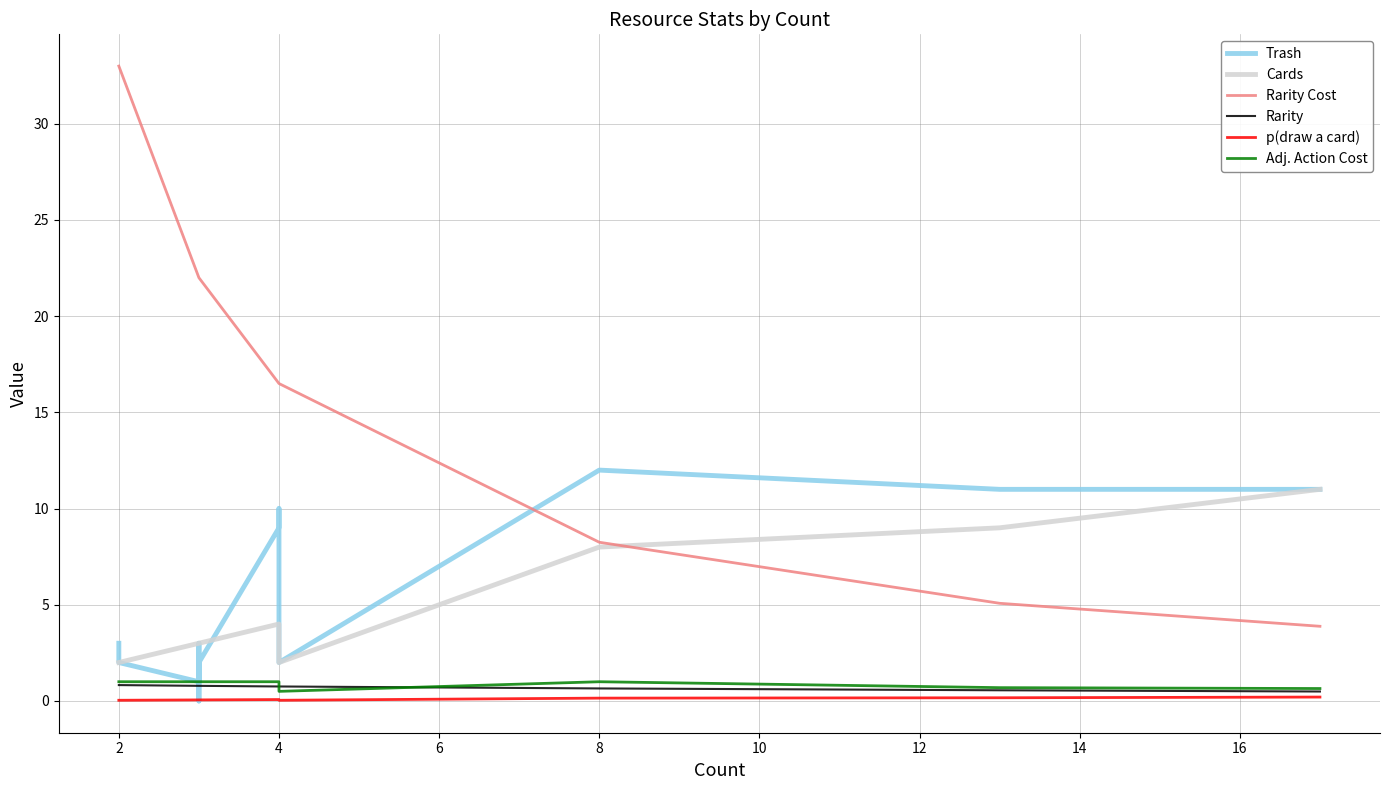

What is the average value of the Trash series?

5.5